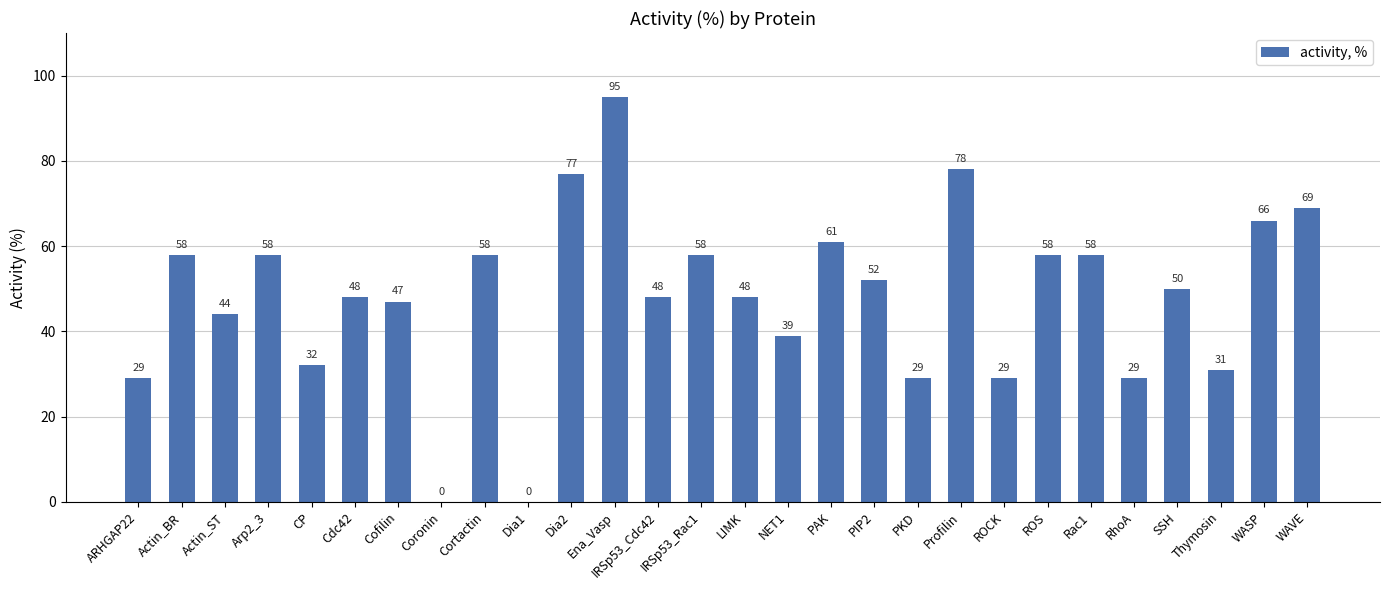

Approximately how many times larger is the value at Cdc42 compared to Actin_BR?

0.8